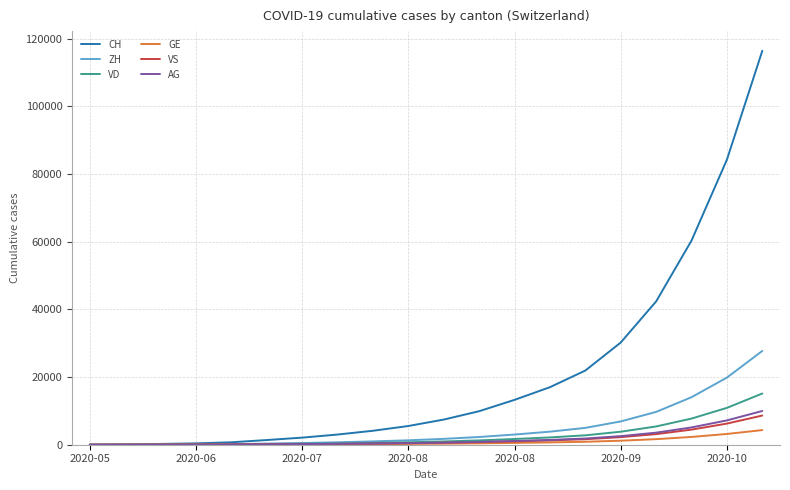

Which series has the largest total across all categories?

CH